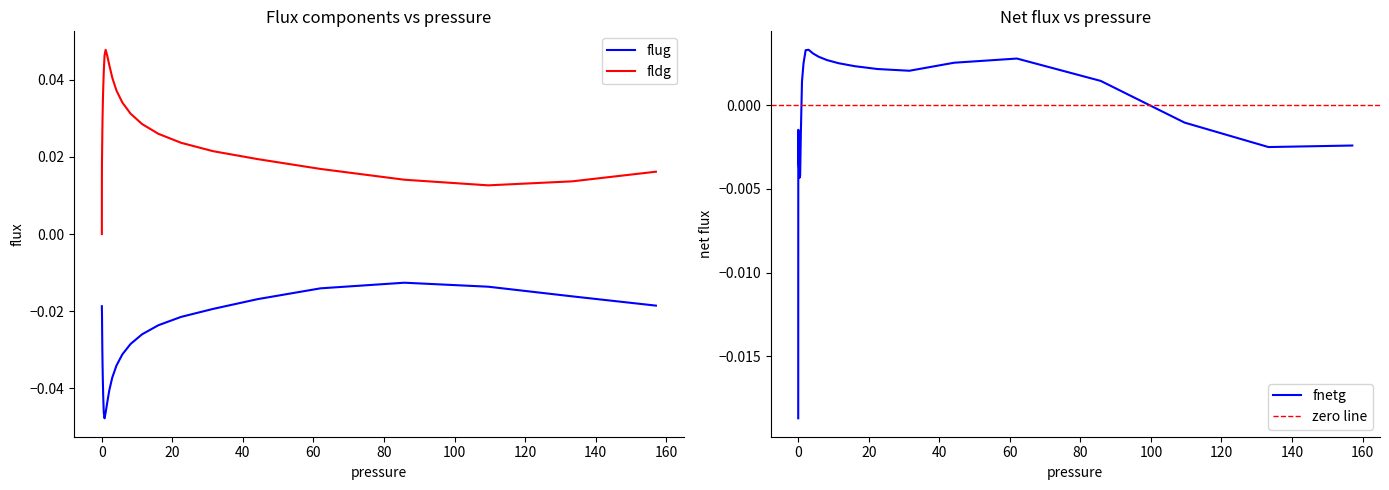

List the series in order of their overall mean, highest first.

fldg, fnetg, flug